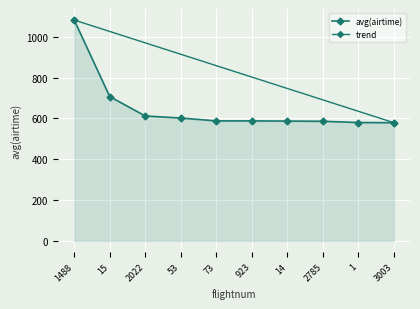

How many data points are less than 588?

4